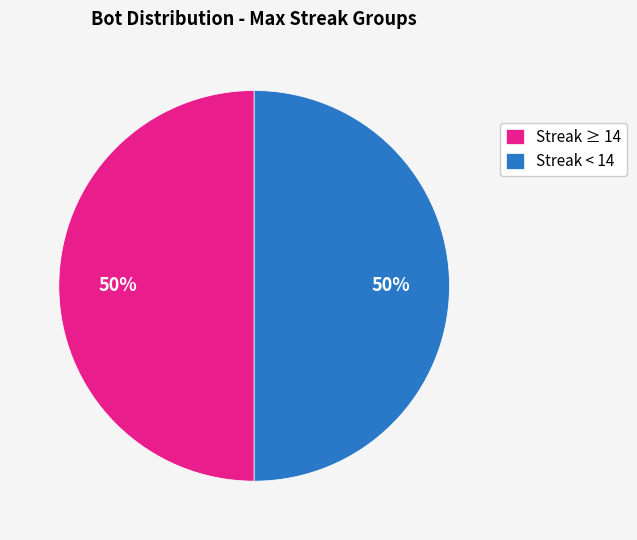

Is the sum of Streak < 14 and Streak ≥ 14 greater than half?

Yes